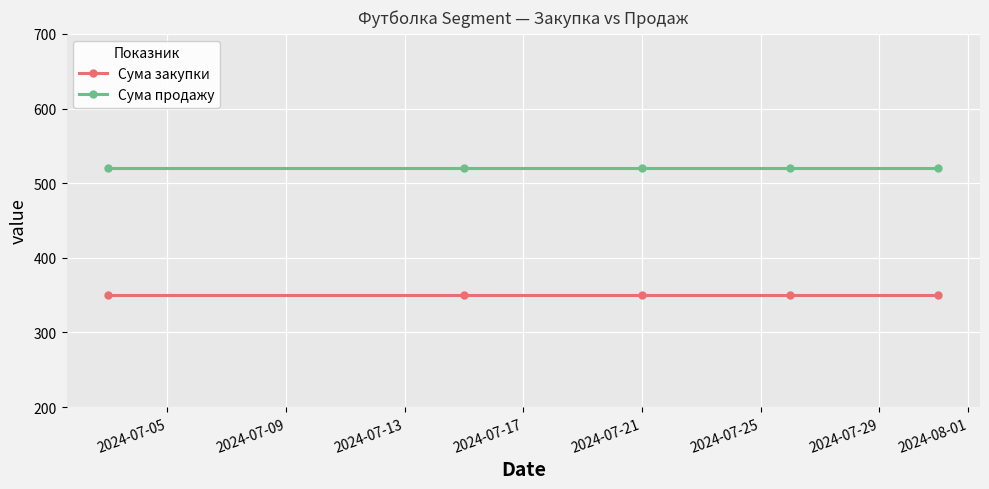

Reading right to left, what are all the values shown in this chart?

Сума закупки: 350	350	350	350	350
Сума продажу: 520	520	520	520	520